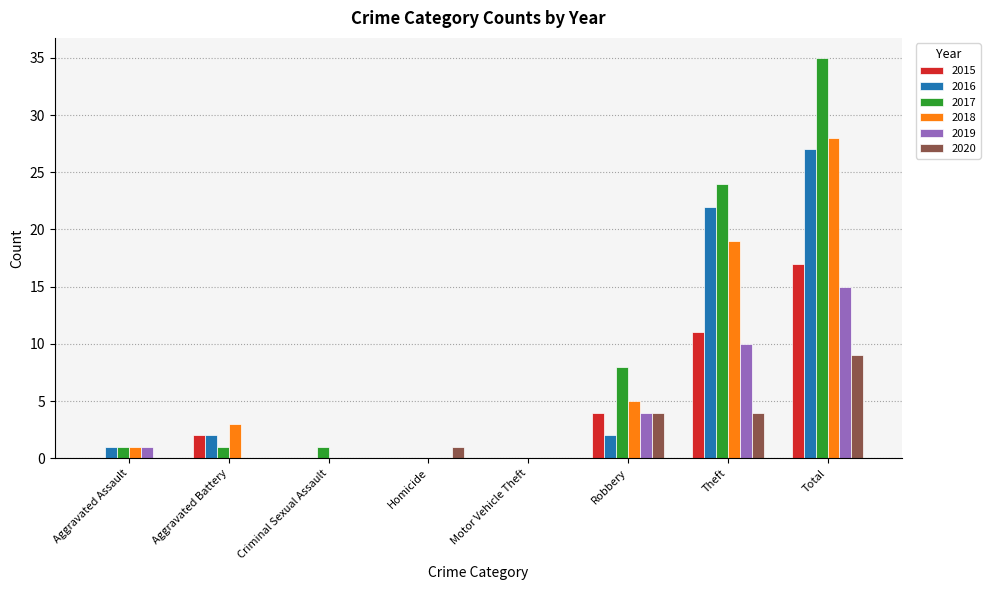

Does the chart contain stacked bars?

No